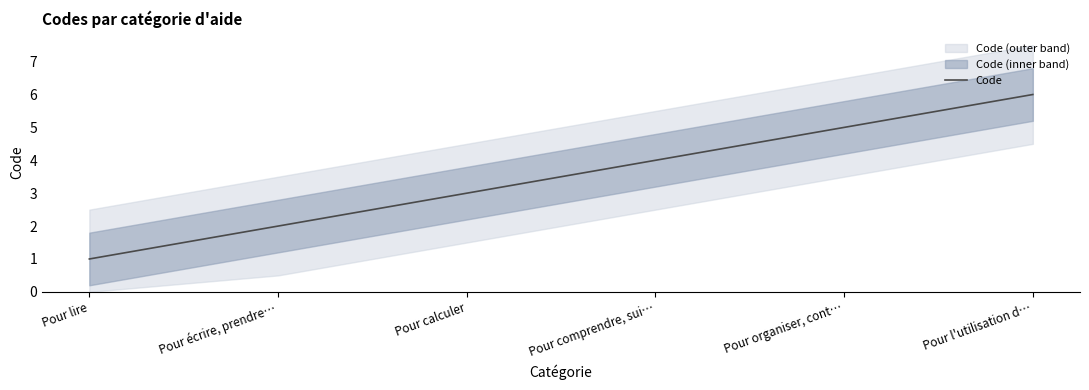

What is the greatest value displayed?

6